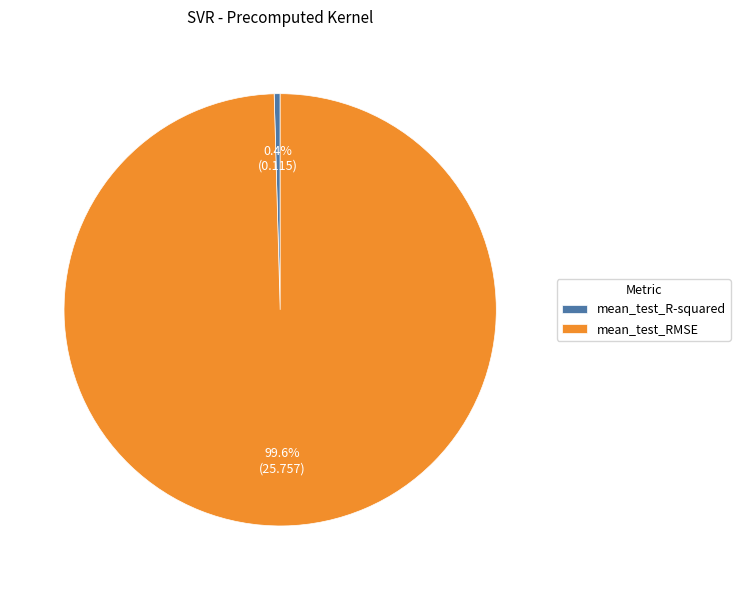

Which category accounts for the majority?

mean_test_RMSE